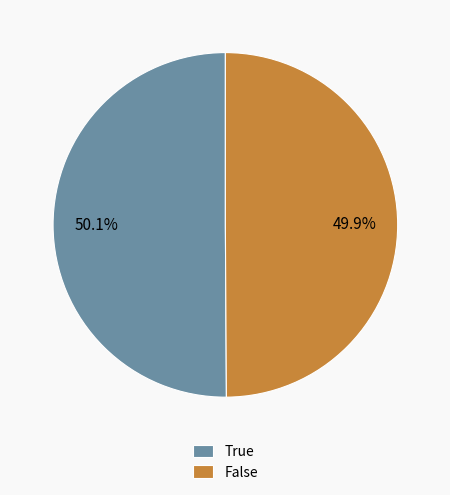

What is the ratio of the value at False to the value at True?

1.0